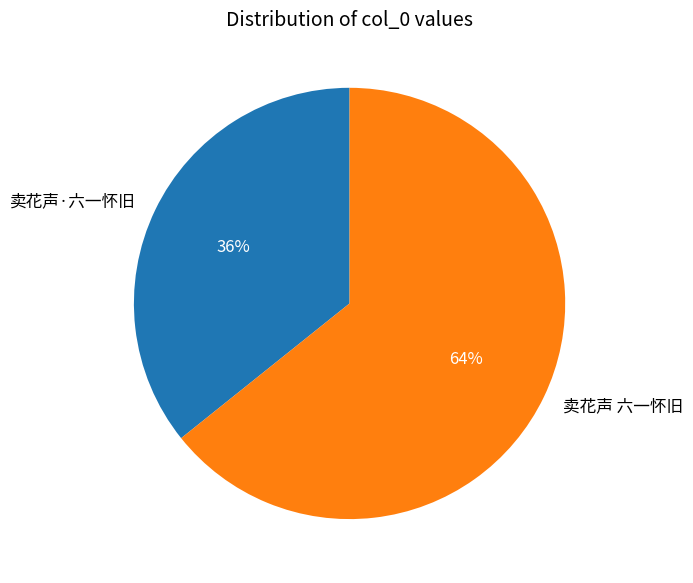

Is there any slice that represents more than half of the pie?

Yes